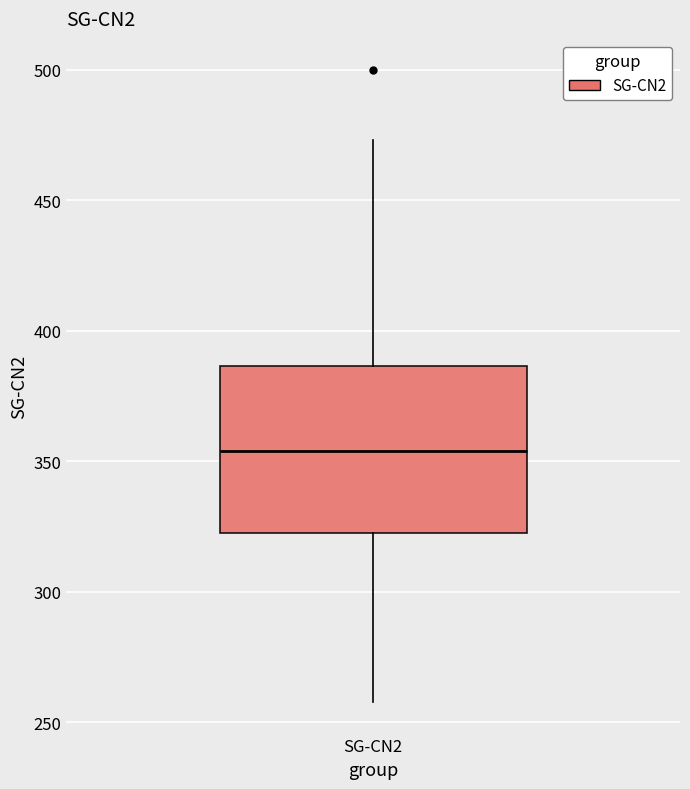

Where is the upper edge of the box for SG-CN2 on the y-axis? The values are not printed on the chart, so give them approximately, as read against the axis.

385